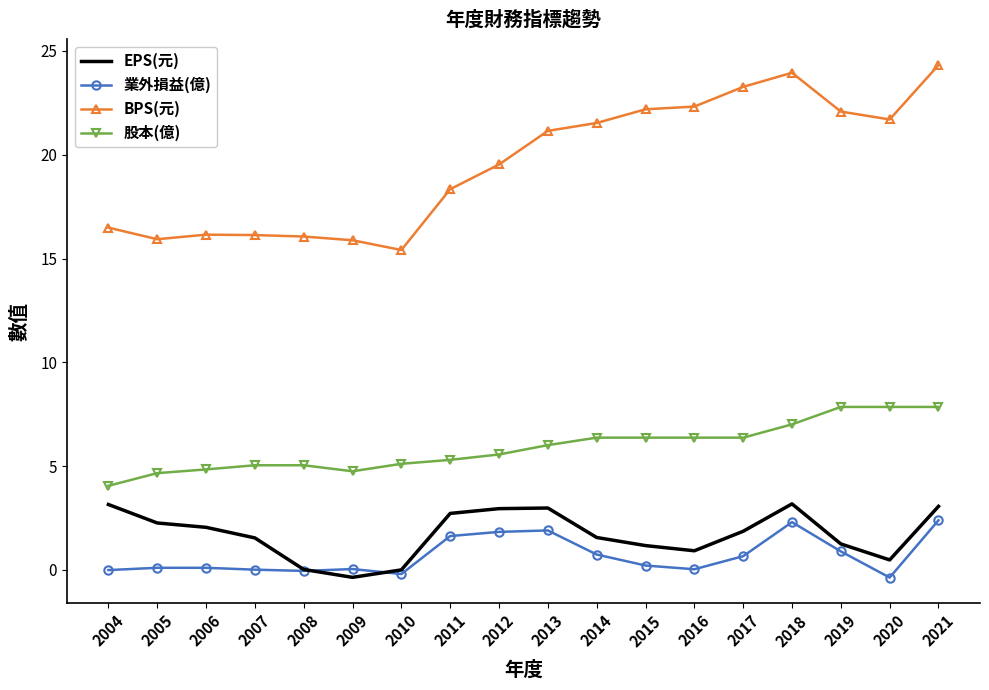

True or false: 業外損益(億) and 股本(億) intersect in this chart.

False